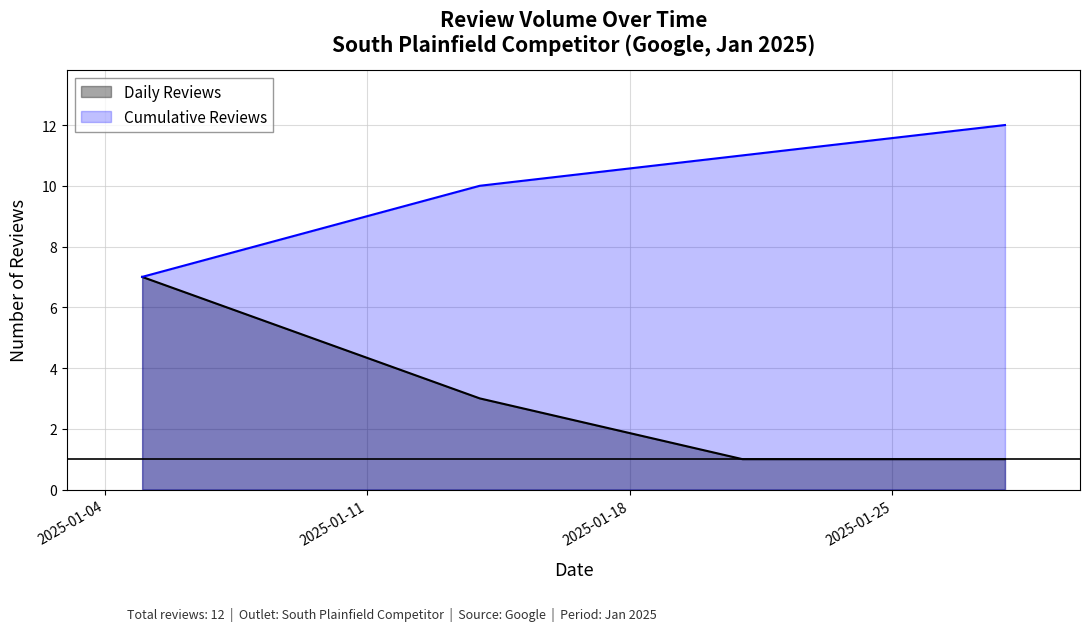

What is the maximum value shown in the chart?

12